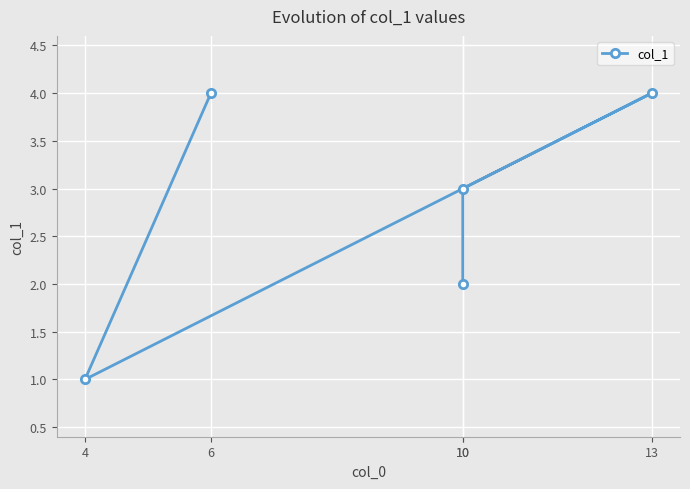

What is the change in value from 6 to 4?

-3